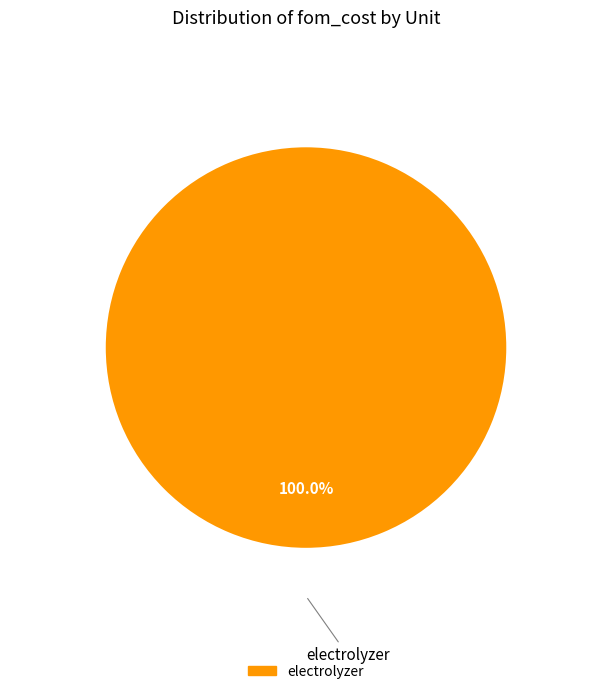

Does any single category account for the majority?

Yes